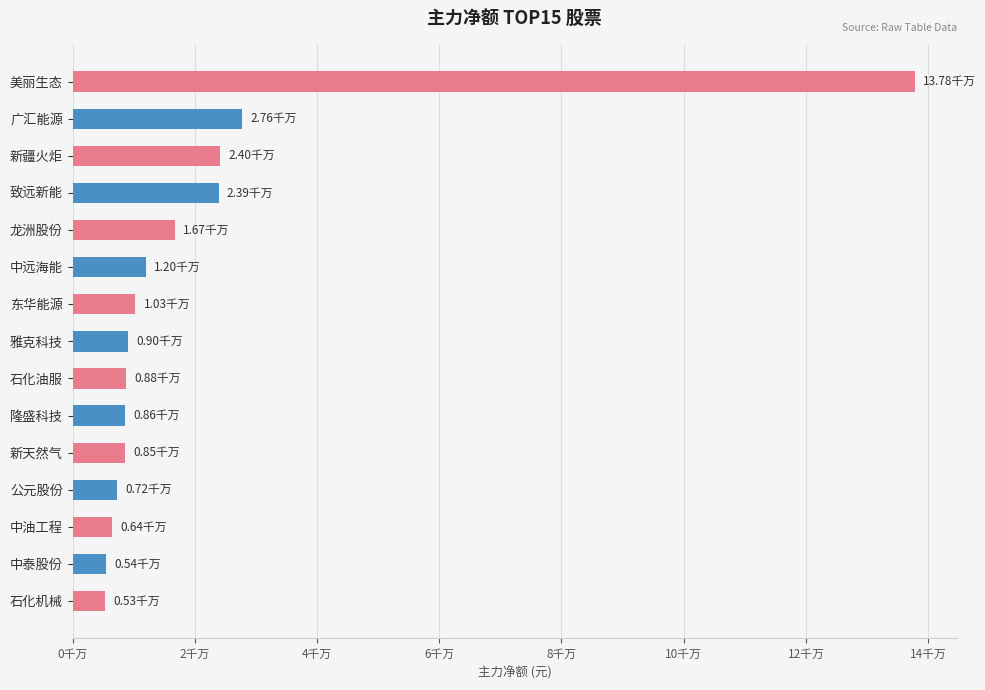

Are the bars horizontal?

Yes